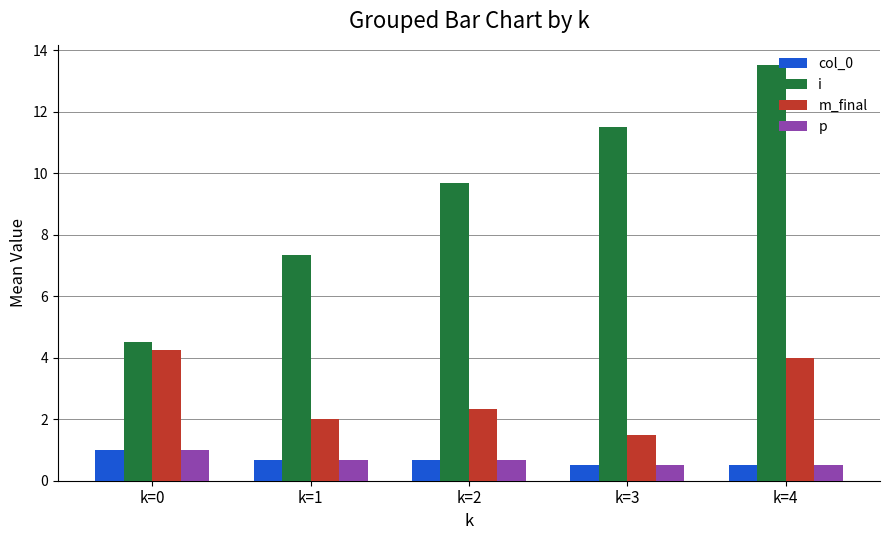

Which series has the widest spread of values?

i